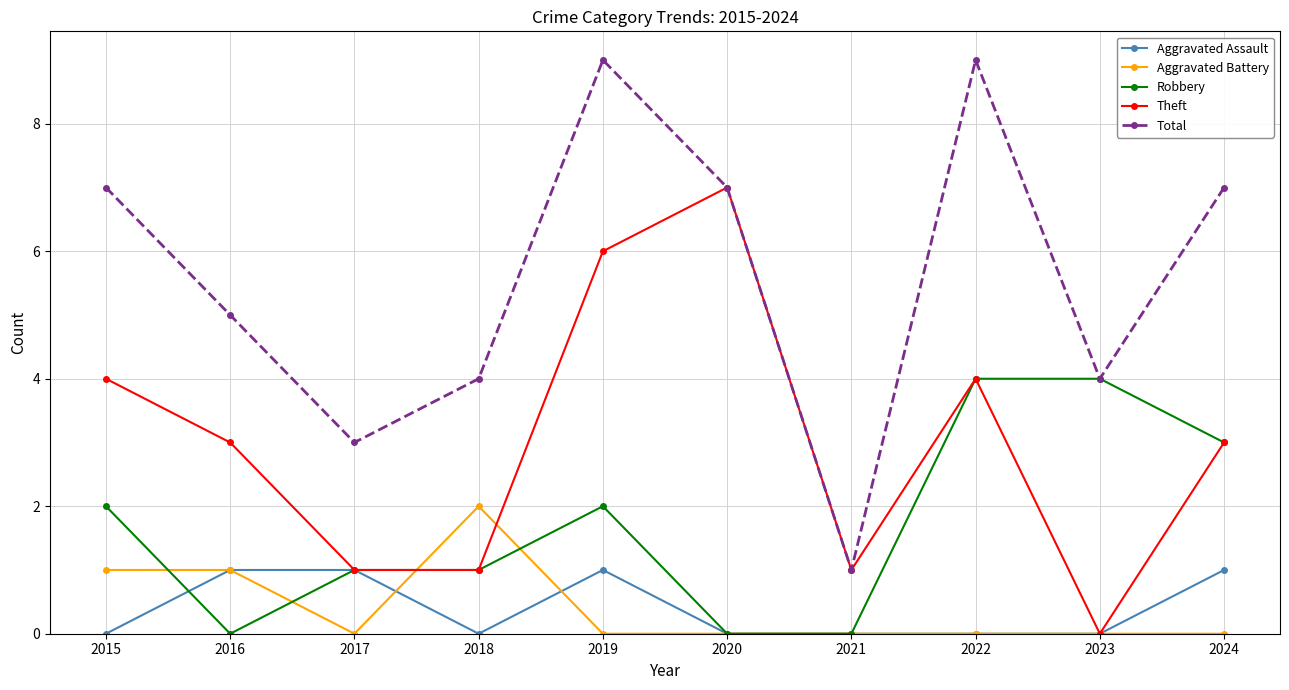

The value of Aggravated Assault at 2021 is 0. True or false?

True